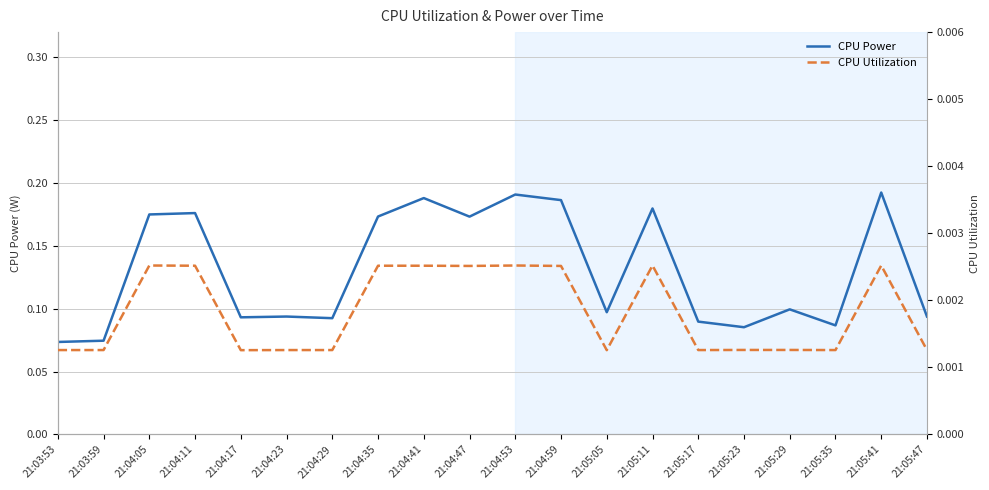

List the labels in order of CPU Utilization value, smallest first.

21:04:17, 21:05:05, 21:03:53, 21:03:59, 21:04:23, 21:04:29, 21:05:17, 21:05:35, 21:05:47, 21:05:23, 21:05:29, 21:04:47, 21:04:59, 21:04:11, 21:04:35, 21:04:41, 21:04:05, 21:04:53, 21:05:11, 21:05:41